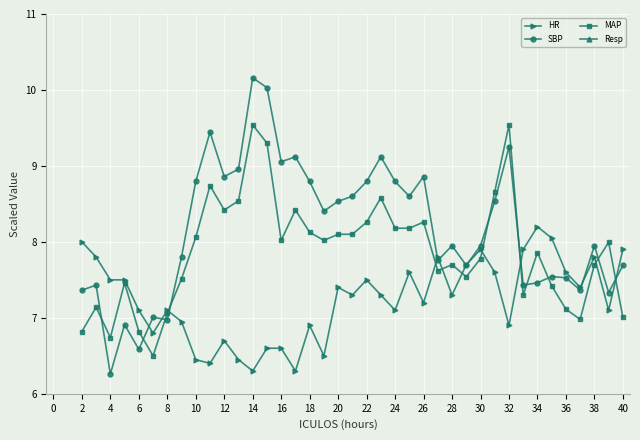

What is the difference between the SBP values at 10 and 30?

0.8